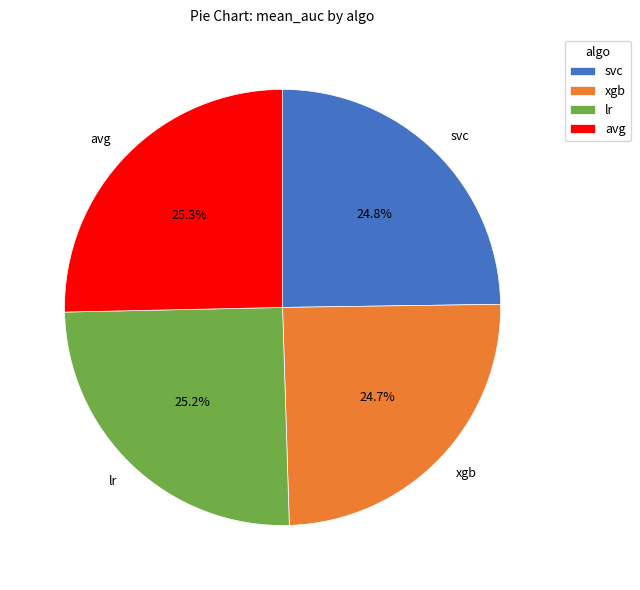

Is avg the majority of the pie?

No